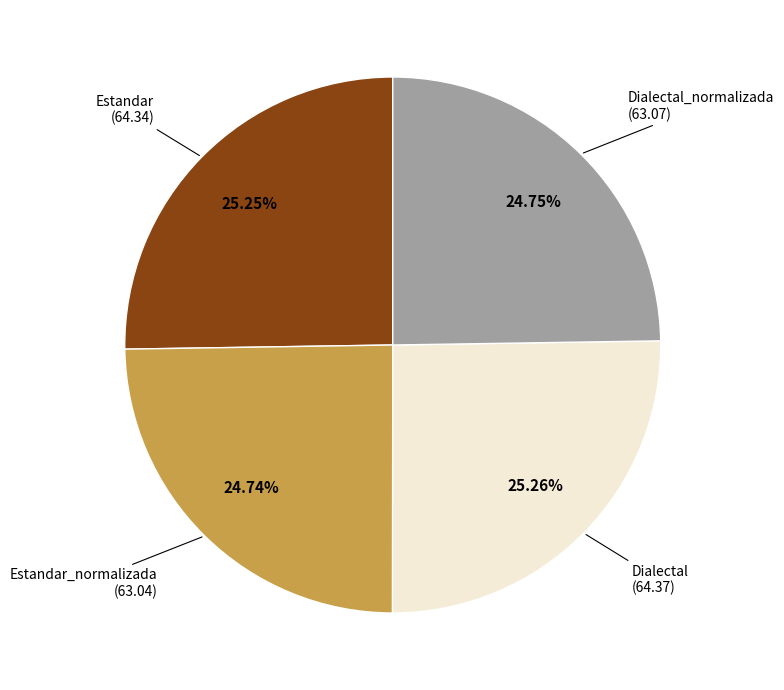

Is there any slice that represents more than half of the pie?

No